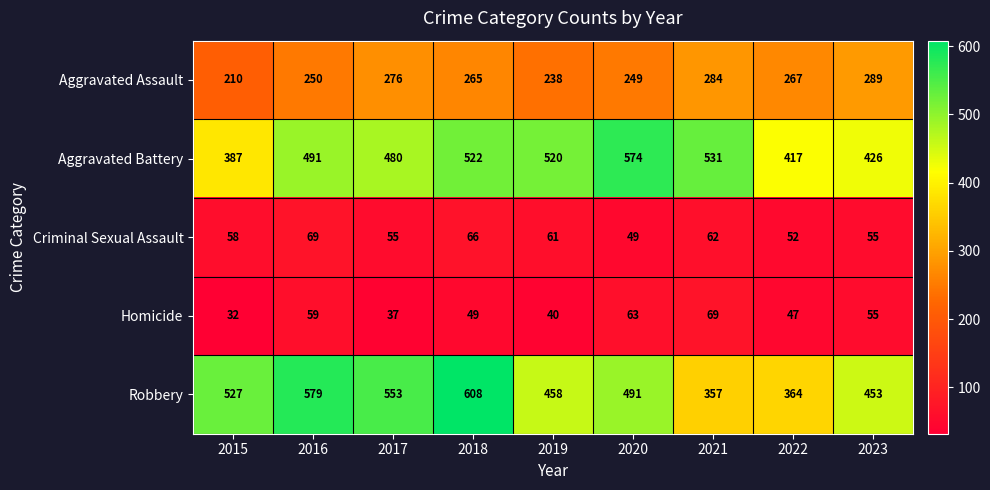

Which category has the lowest value across all series?

2015